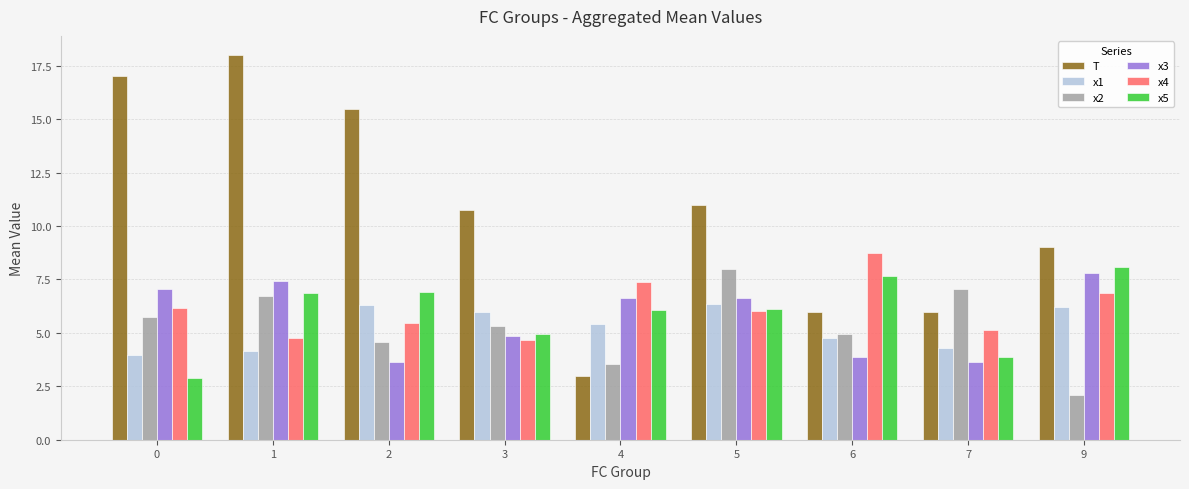

What is the spread (max minus min) of values at 5?

5.0